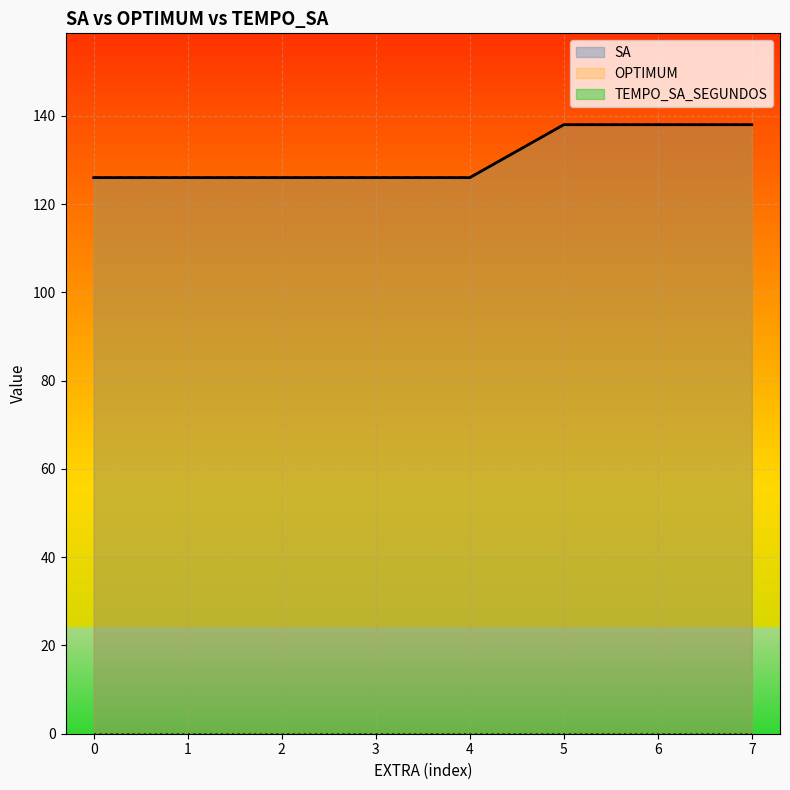

True or false: OPTIMUM and SA intersect in this chart.

False